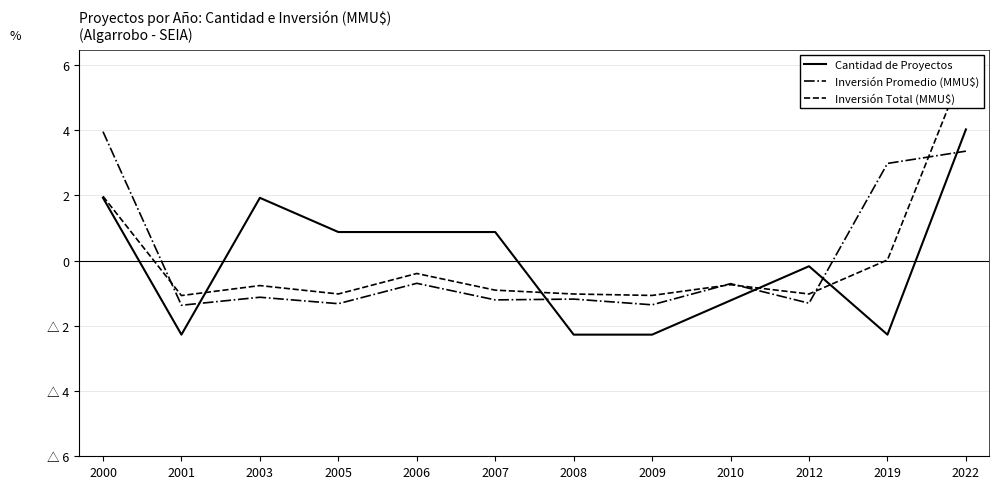

Reading left to right, extract all data points from this chart.

Cantidad de Proyectos: 1.9	-2.3	1.9	0.9	0.9	0.9	-2.3	-2.3	-1.2	-0.2	-2.3	4.0
Inversión Promedio (MMU$): 4.0	-1.4	-1.1	-1.3	-0.7	-1.2	-1.2	-1.4	-0.7	-1.3	3.0	3.4
Inversión Total (MMU$): 2.0	-1.1	-0.8	-1.0	-0.4	-0.9	-1.0	-1.1	-0.7	-1.0	0.0	6.0